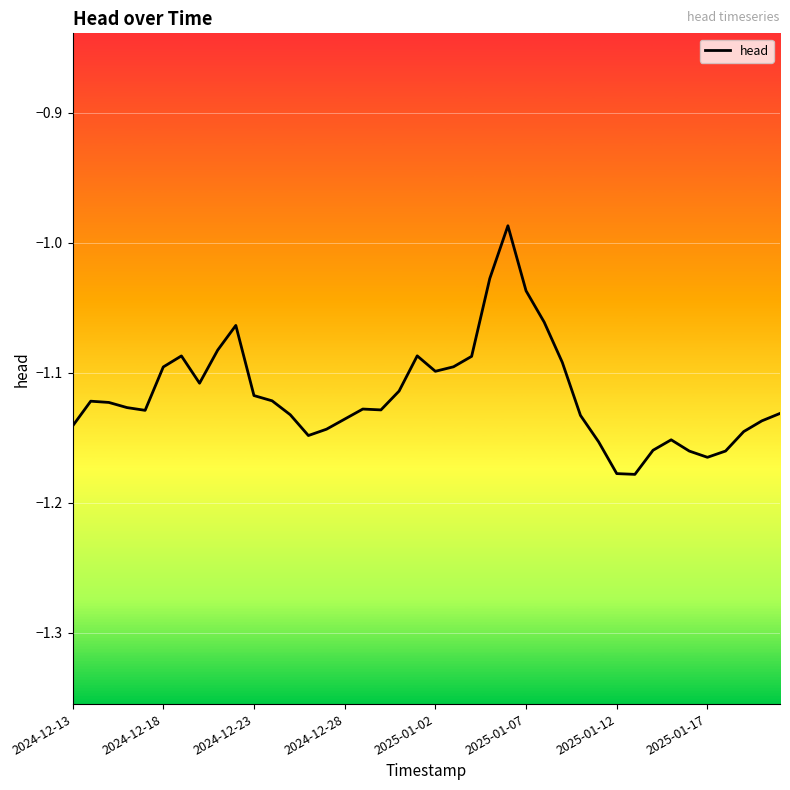

How many lines are shown in the chart?

1